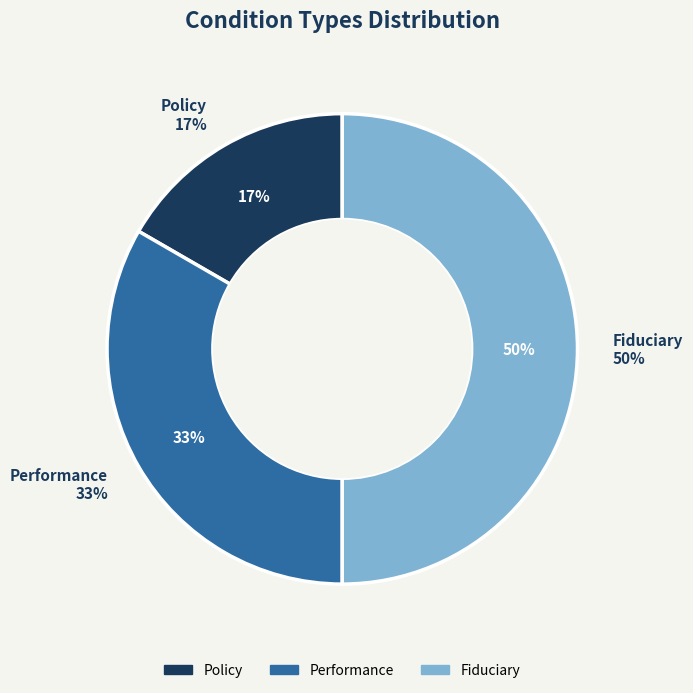

What is the total percentage of Fiduciary and Performance?

83.3%